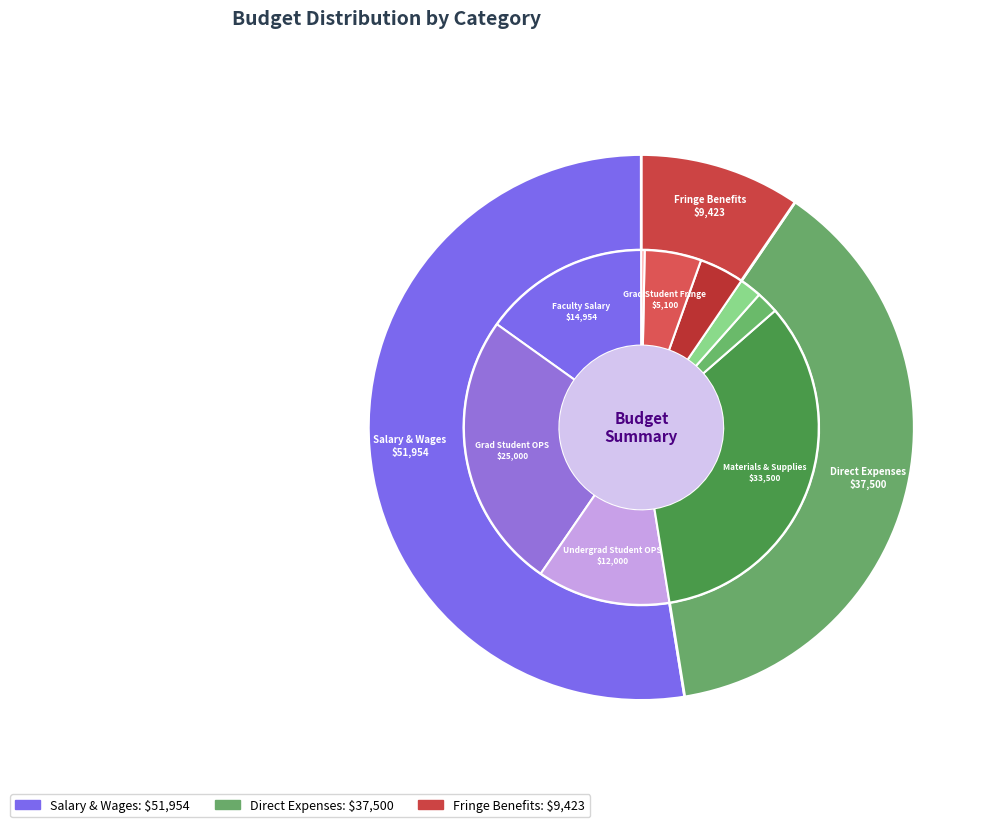

To the nearest percent, what is the combined percentage of Materials & Supplies and Undergrad Student OPS?

46%